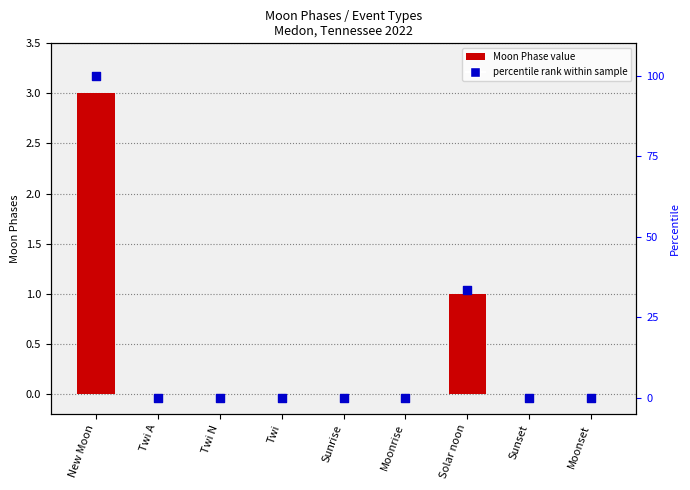

At which category is the sum across all series the highest?

New Moon